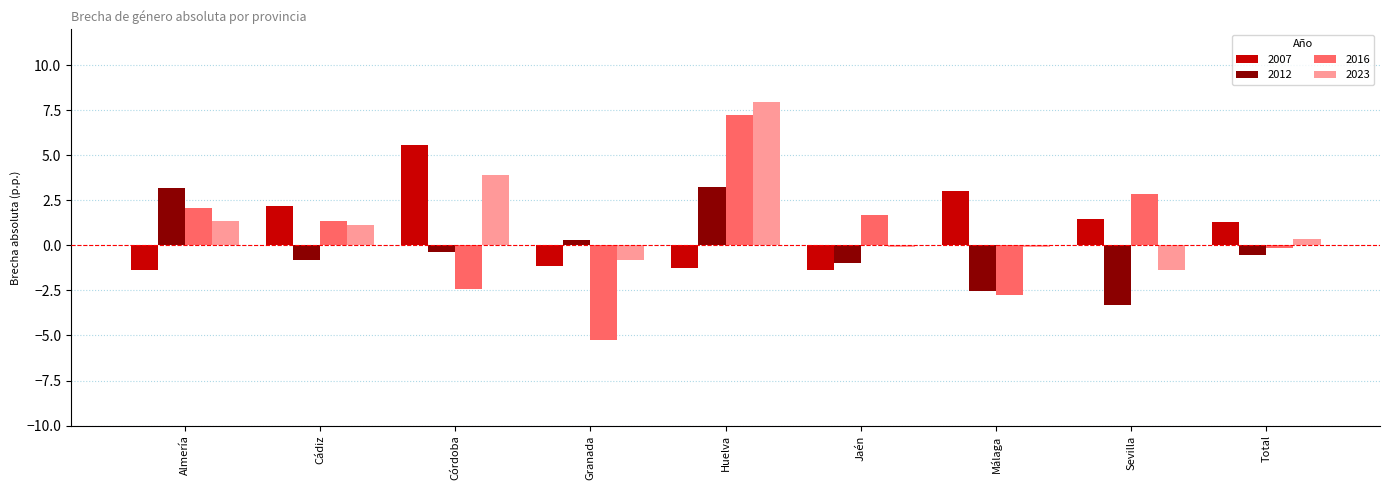

At which category does the chart reach its peak across all series?

Huelva